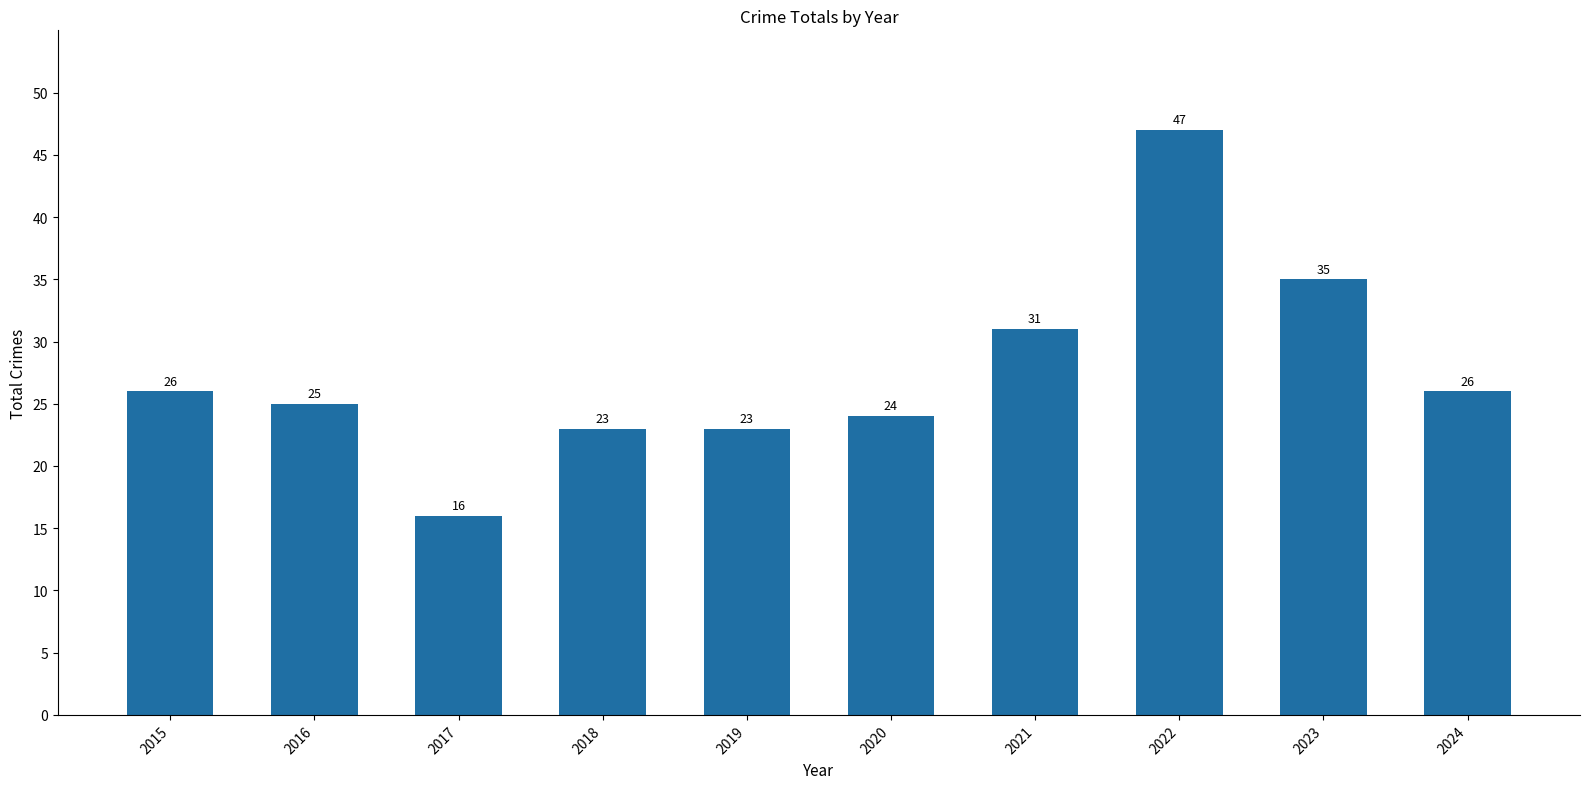

What is the maximum value shown in the chart?

47